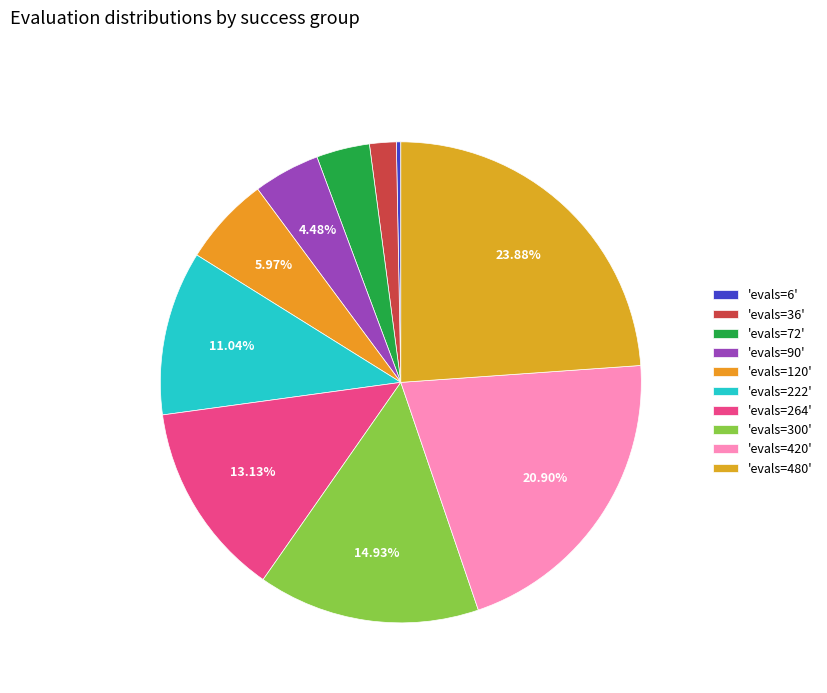

Rank the categories by value from lowest to highest.

6, 36, 72, 90, 120, 222, 264, 300, 420, 480